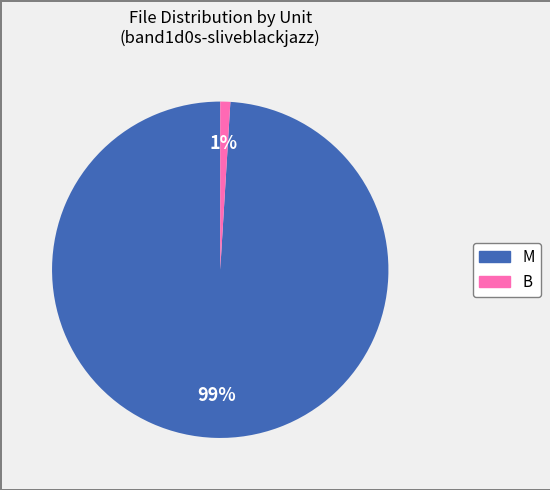

True or false: M accounts for 99% of the total.

True